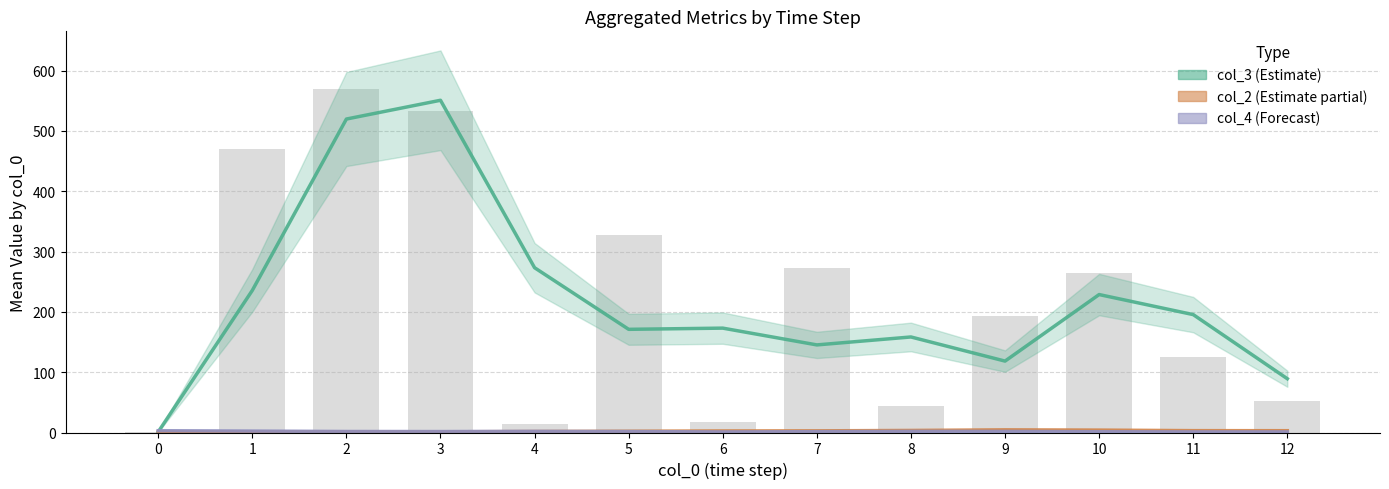

What is the sum of all col_3 (Estimate) values?

2860.3